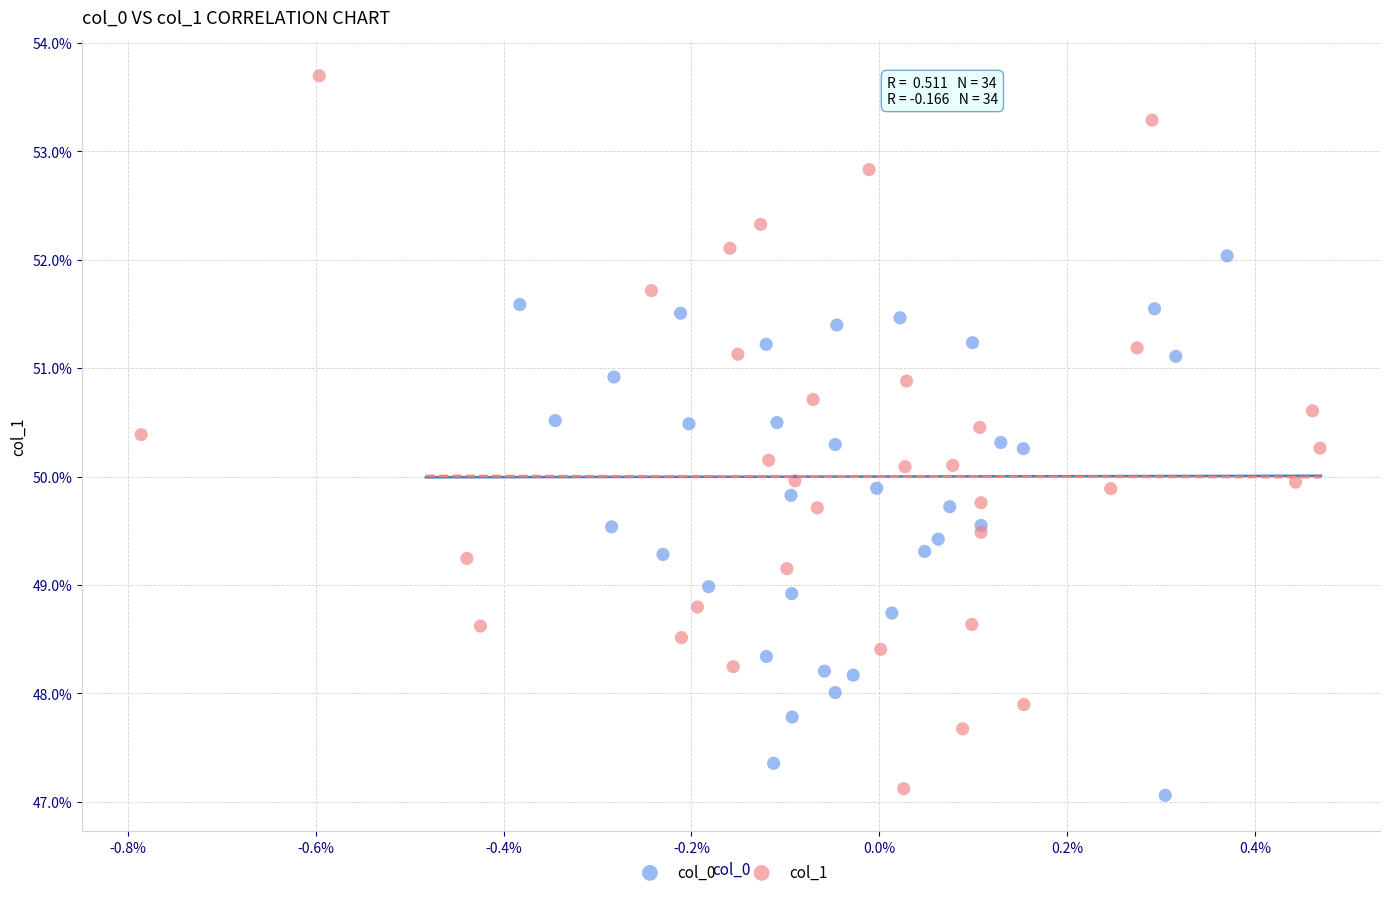

Which series reaches the maximum Y coordinate?

col_1